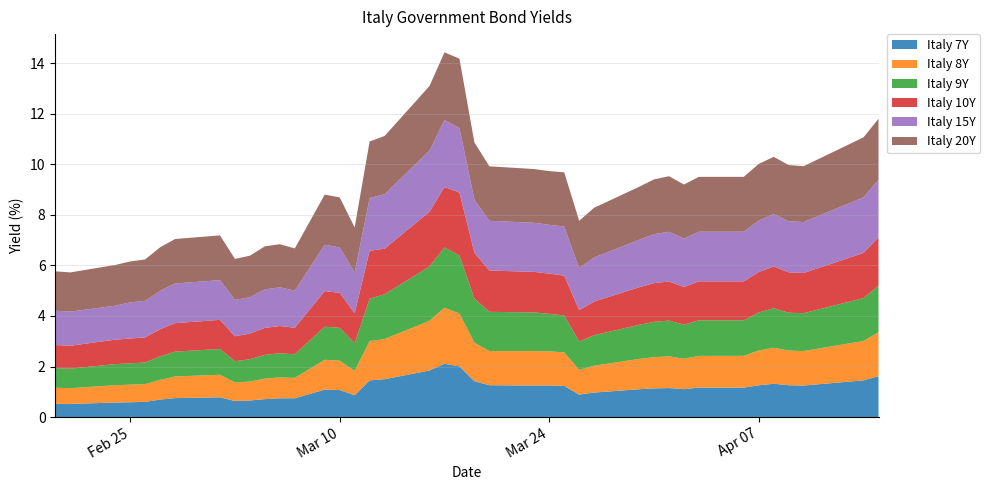

Reading left to right, transcribe all the data shown in this chart.

Italy 7Y: 2020-02-20=0.5	2020-02-21=0.5	2020-02-24=0.6	2020-02-25=0.6	2020-02-26=0.6	2020-02-27=0.7	2020-02-28=0.7	2020-03-02=0.8	2020-03-03=0.6	2020-03-04=0.7	2020-03-05=0.7	2020-03-06=0.7	2020-03-07=0.7	2020-03-09=1.1	2020-03-10=1.1	2020-03-11=0.9	2020-03-12=1.5	2020-03-13=1.5	2020-03-16=1.8	2020-03-17=2.1	2020-03-18=2.0	2020-03-19=1.4	2020-03-20=1.3	2020-03-23=1.2	2020-03-24=1.2	2020-03-25=1.2	2020-03-26=0.9	2020-03-27=1.0	2020-03-30=1.1	2020-03-31=1.1	2020-04-01=1.1	2020-04-02=1.1	2020-04-03=1.2	2020-04-06=1.2	2020-04-07=1.3	2020-04-08=1.3	2020-04-09=1.3	2020-04-10=1.2	2020-04-14=1.5	2020-04-15=1.6
Italy 8Y: 2020-02-20=0.6	2020-02-21=0.6	2020-02-24=0.7	2020-02-25=0.7	2020-02-26=0.7	2020-02-27=0.8	2020-02-28=0.9	2020-03-02=0.9	2020-03-03=0.7	2020-03-04=0.8	2020-03-05=0.8	2020-03-06=0.8	2020-03-07=0.8	2020-03-09=1.2	2020-03-10=1.2	2020-03-11=1.0	2020-03-12=1.6	2020-03-13=1.6	2020-03-16=2.0	2020-03-17=2.2	2020-03-18=2.1	2020-03-19=1.5	2020-03-20=1.4	2020-03-23=1.4	2020-03-24=1.4	2020-03-25=1.3	2020-03-26=1.0	2020-03-27=1.1	2020-03-30=1.2	2020-03-31=1.2	2020-04-01=1.3	2020-04-02=1.2	2020-04-03=1.3	2020-04-06=1.3	2020-04-07=1.4	2020-04-08=1.4	2020-04-09=1.4	2020-04-10=1.4	2020-04-14=1.6	2020-04-15=1.7
Italy 9Y: 2020-02-20=0.8	2020-02-21=0.8	2020-02-24=0.8	2020-02-25=0.8	2020-02-26=0.9	2020-02-27=0.9	2020-02-28=1.0	2020-03-02=1.0	2020-03-03=0.8	2020-03-04=0.9	2020-03-05=0.9	2020-03-06=1.0	2020-03-07=0.9	2020-03-09=1.3	2020-03-10=1.3	2020-03-11=1.1	2020-03-12=1.7	2020-03-13=1.8	2020-03-16=2.2	2020-03-17=2.4	2020-03-18=2.3	2020-03-19=1.7	2020-03-20=1.6	2020-03-23=1.5	2020-03-24=1.5	2020-03-25=1.5	2020-03-26=1.1	2020-03-27=1.2	2020-03-30=1.4	2020-03-31=1.4	2020-04-01=1.4	2020-04-02=1.3	2020-04-03=1.4	2020-04-06=1.4	2020-04-07=1.5	2020-04-08=1.6	2020-04-09=1.5	2020-04-10=1.5	2020-04-14=1.7	2020-04-15=1.8
Italy 10Y: 2020-02-20=0.9	2020-02-21=0.9	2020-02-24=1.0	2020-02-25=1.0	2020-02-26=1.0	2020-02-27=1.1	2020-02-28=1.1	2020-03-02=1.2	2020-03-03=1.0	2020-03-04=1.0	2020-03-05=1.1	2020-03-06=1.1	2020-03-07=1.1	2020-03-09=1.4	2020-03-10=1.4	2020-03-11=1.2	2020-03-12=1.9	2020-03-13=1.8	2020-03-16=2.2	2020-03-17=2.4	2020-03-18=2.5	2020-03-19=1.8	2020-03-20=1.6	2020-03-23=1.6	2020-03-24=1.6	2020-03-25=1.6	2020-03-26=1.2	2020-03-27=1.3	2020-03-30=1.5	2020-03-31=1.5	2020-04-01=1.5	2020-04-02=1.5	2020-04-03=1.5	2020-04-06=1.5	2020-04-07=1.6	2020-04-08=1.7	2020-04-09=1.6	2020-04-10=1.6	2020-04-14=1.8	2020-04-15=1.9
Italy 15Y: 2020-02-20=1.4	2020-02-21=1.4	2020-02-24=1.3	2020-02-25=1.4	2020-02-26=1.4	2020-02-27=1.5	2020-02-28=1.6	2020-03-02=1.6	2020-03-03=1.4	2020-03-04=1.4	2020-03-05=1.5	2020-03-06=1.5	2020-03-07=1.5	2020-03-09=1.8	2020-03-10=1.8	2020-03-11=1.6	2020-03-12=2.1	2020-03-13=2.2	2020-03-16=2.4	2020-03-17=2.6	2020-03-18=2.6	2020-03-19=2.1	2020-03-20=2.0	2020-03-23=1.9	2020-03-24=1.9	2020-03-25=1.9	2020-03-26=1.7	2020-03-27=1.7	2020-03-30=1.9	2020-03-31=1.9	2020-04-01=2.0	2020-04-02=1.9	2020-04-03=2.0	2020-04-06=2.0	2020-04-07=2.0	2020-04-08=2.1	2020-04-09=2.0	2020-04-10=2.0	2020-04-14=2.2	2020-04-15=2.3
Italy 20Y: 2020-02-20=1.6	2020-02-21=1.6	2020-02-24=1.6	2020-02-25=1.6	2020-02-26=1.6	2020-02-27=1.7	2020-02-28=1.8	2020-03-02=1.8	2020-03-03=1.6	2020-03-04=1.6	2020-03-05=1.7	2020-03-06=1.7	2020-03-07=1.7	2020-03-09=2.0	2020-03-10=2.0	2020-03-11=1.8	2020-03-12=2.2	2020-03-13=2.3	2020-03-16=2.6	2020-03-17=2.7	2020-03-18=2.7	2020-03-19=2.3	2020-03-20=2.2	2020-03-23=2.1	2020-03-24=2.1	2020-03-25=2.1	2020-03-26=1.9	2020-03-27=2.0	2020-03-30=2.1	2020-03-31=2.2	2020-04-01=2.2	2020-04-02=2.1	2020-04-03=2.2	2020-04-06=2.2	2020-04-07=2.2	2020-04-08=2.3	2020-04-09=2.2	2020-04-10=2.2	2020-04-14=2.4	2020-04-15=2.4